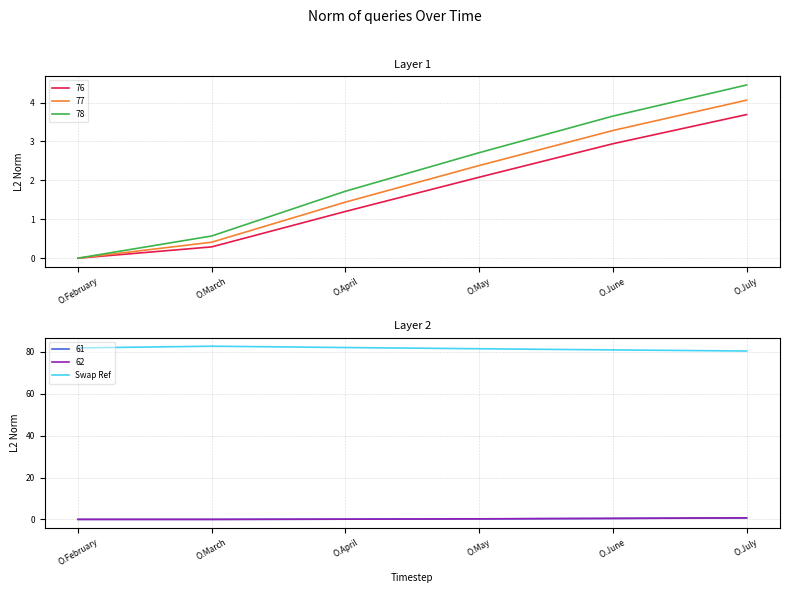

Where does the data first go above 81?

O.February